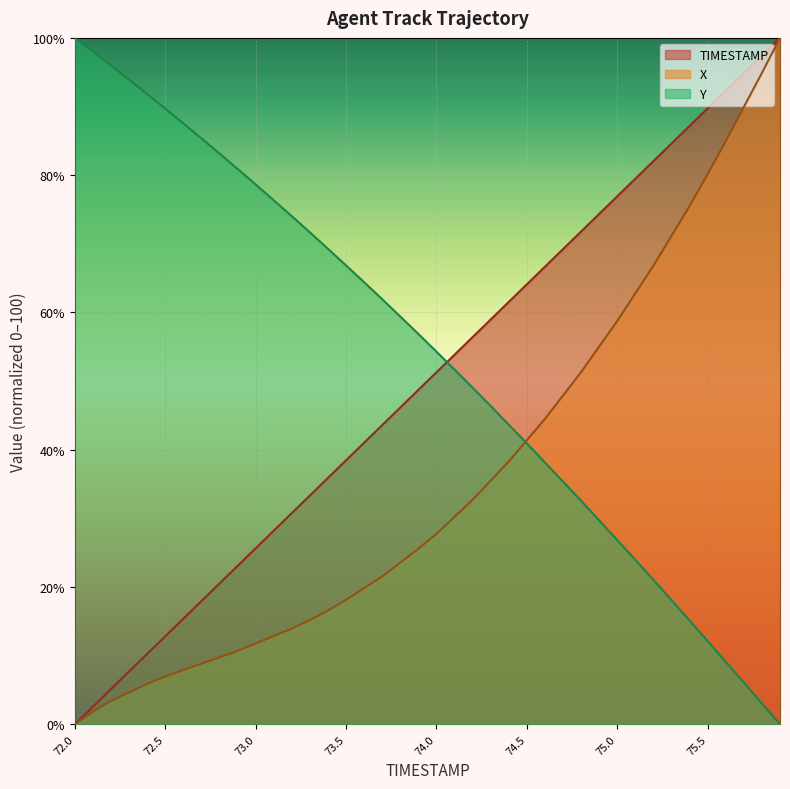

Is the value of X at 72.2 greater than the value of Y at 75.0?

No